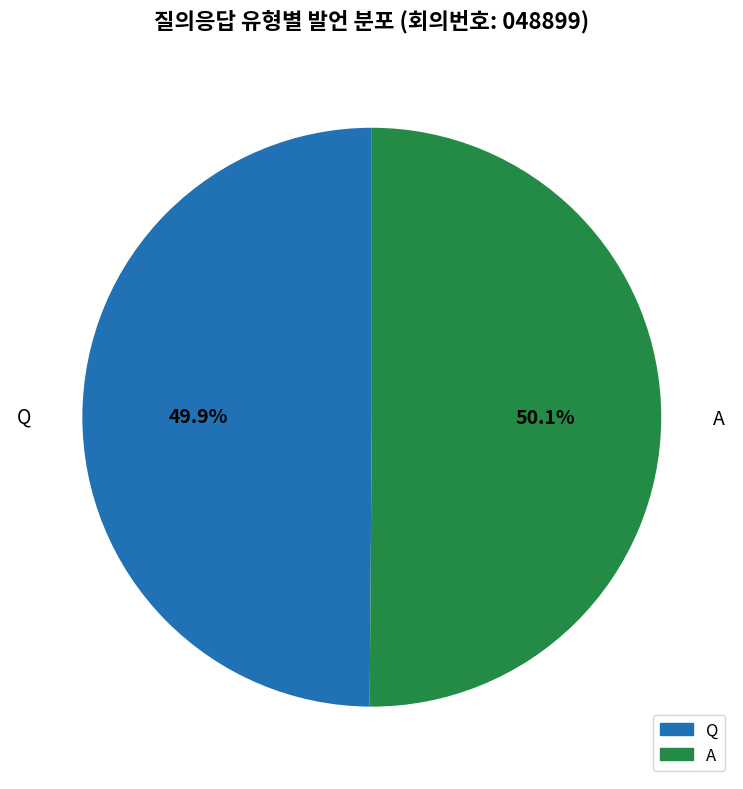

What is the majority slice?

A